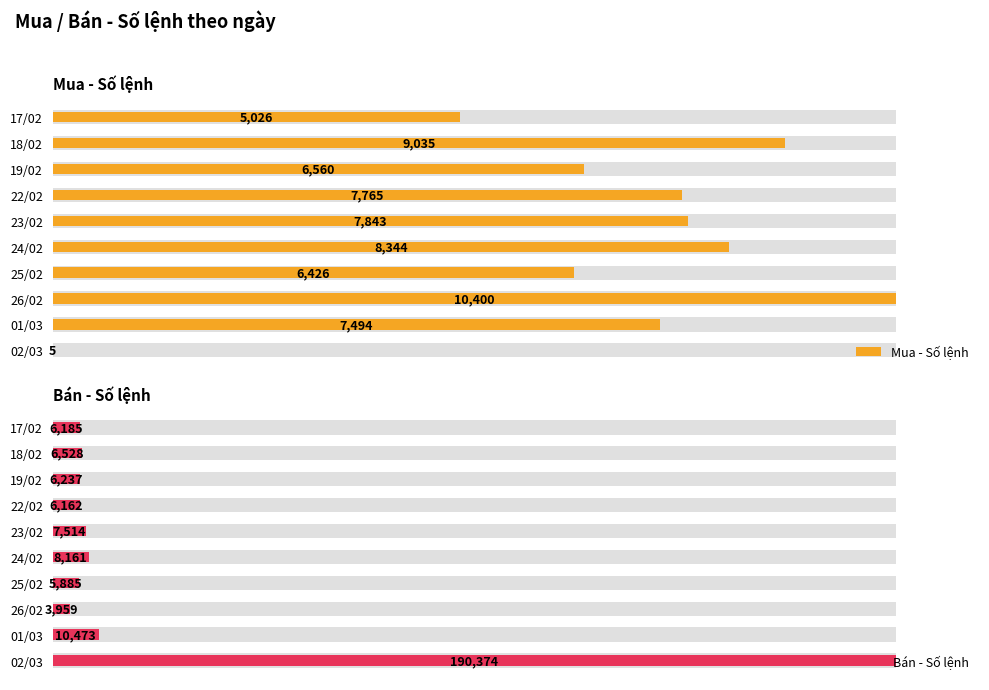

At how many categories does at least one series exceed 14?

10